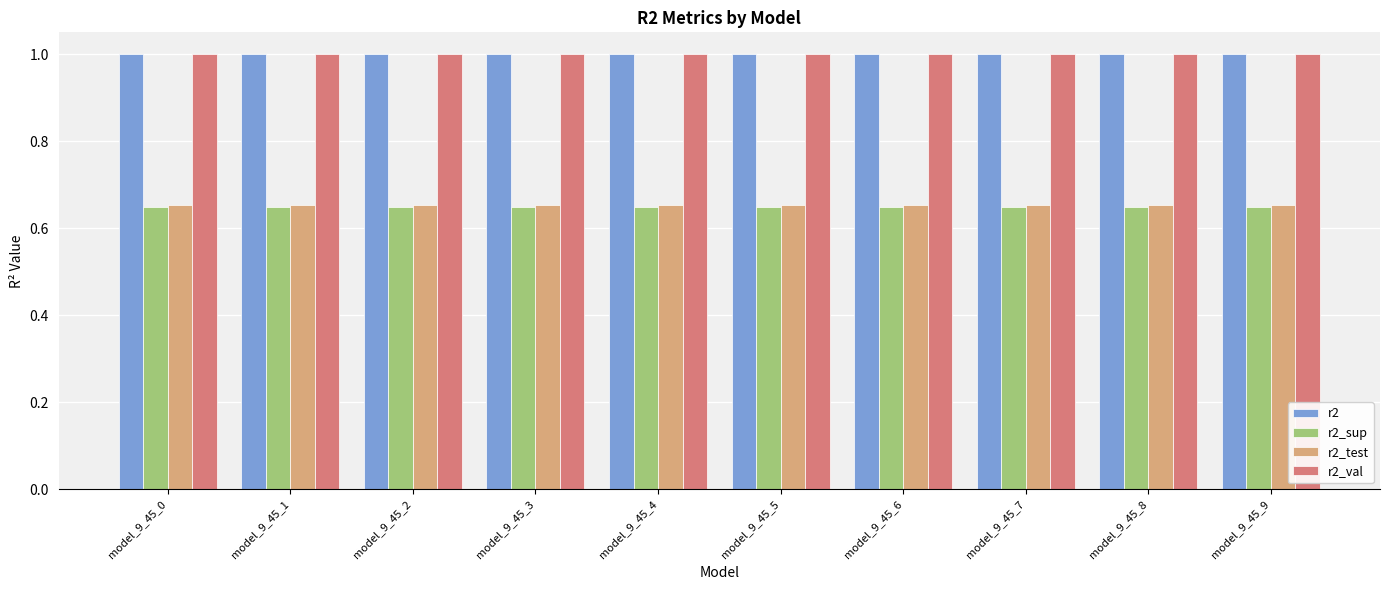

At how many categories does at least one series exceed 0?

10